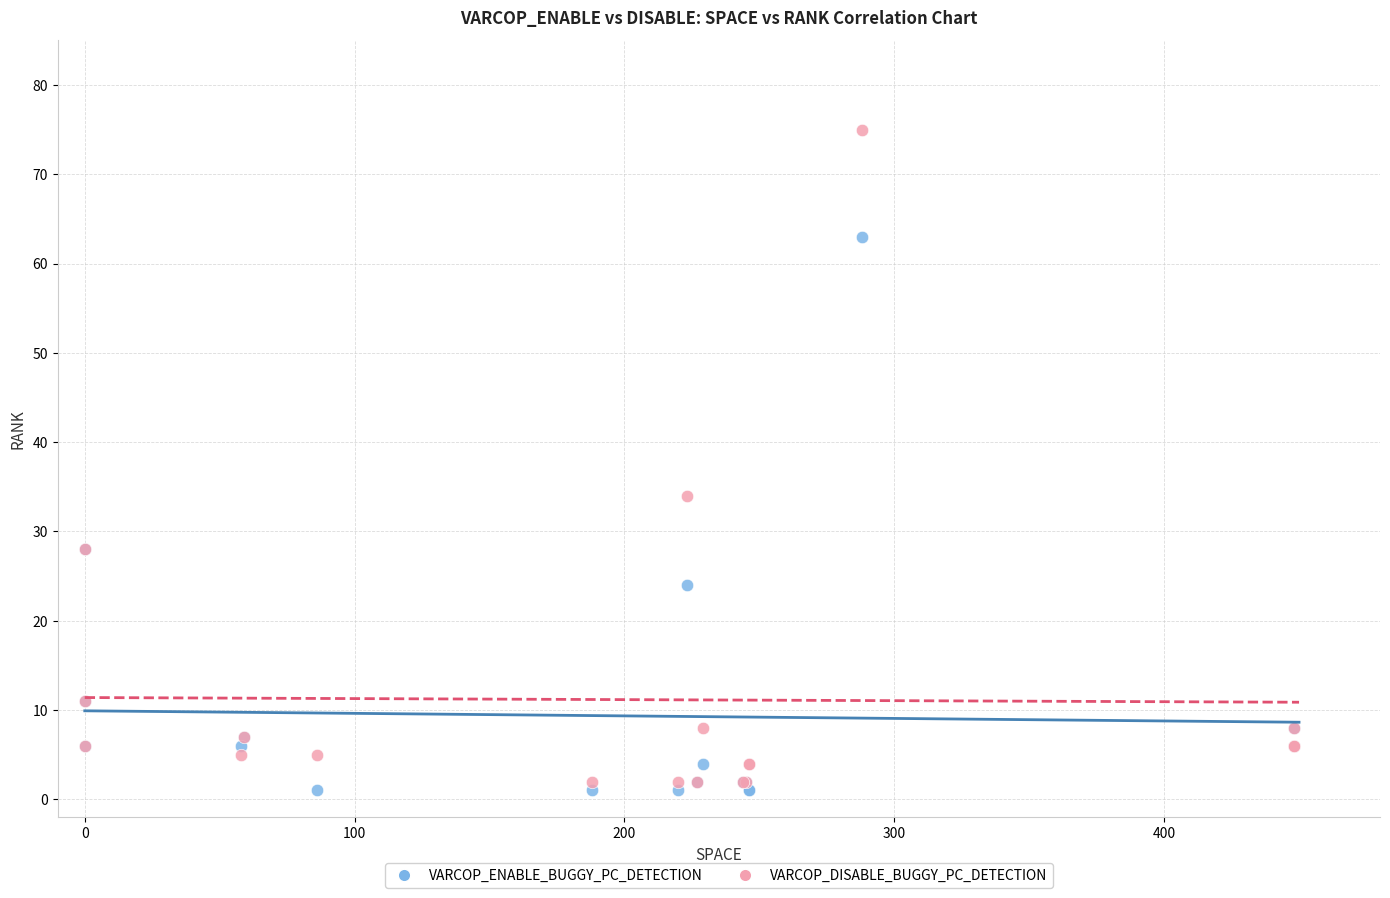

Which series has the largest Y range (max minus min)?

VARCOP_DISABLE_BUGGY_PC_DETECTION